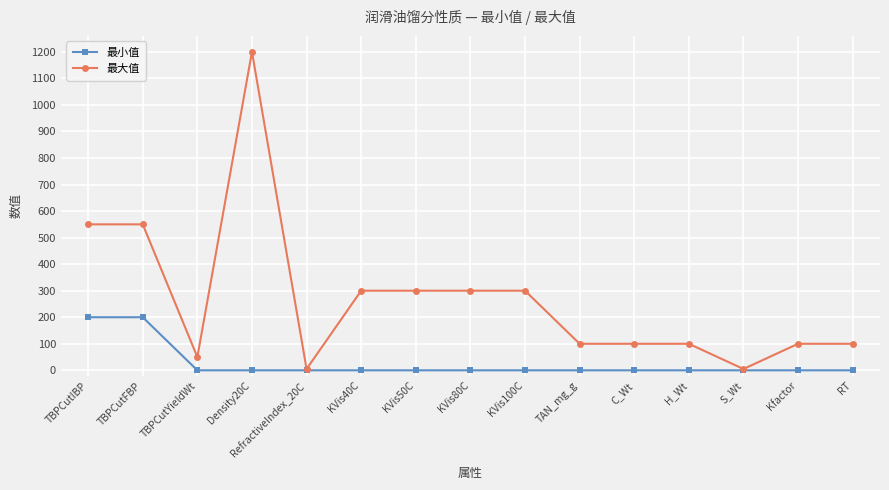

True or false: 最小值 has a value of 63 at Kfactor.

False